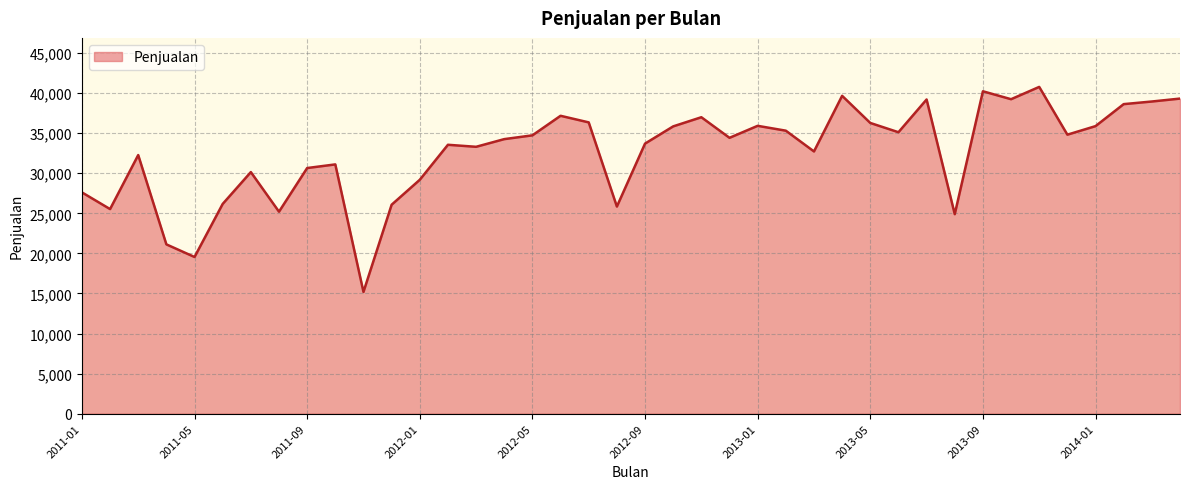

What is the smallest value displayed?

15195